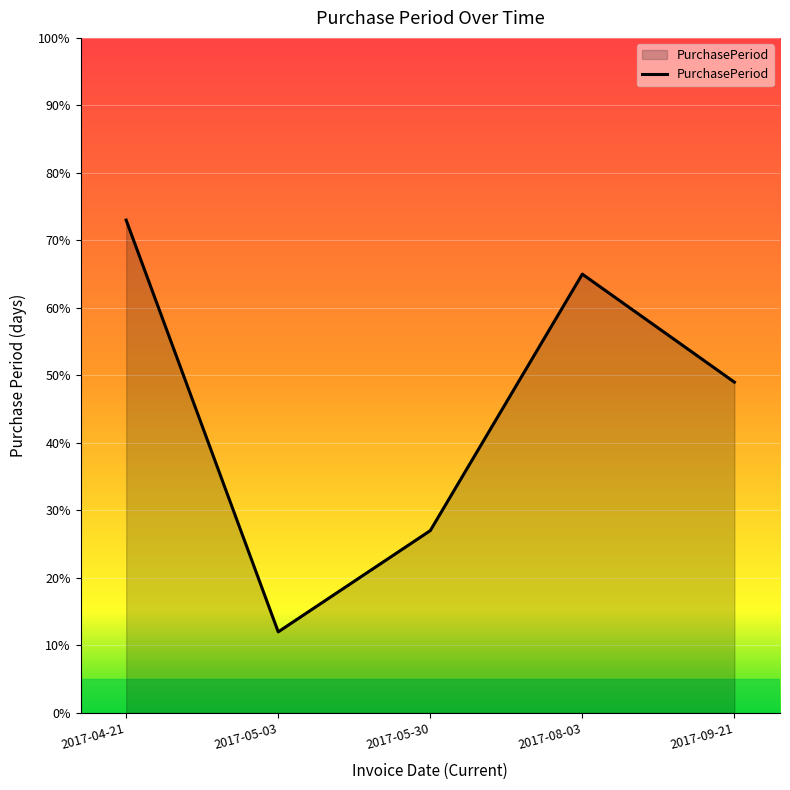

Reading right to left, list all the values displayed in this chart.

49	65	27	12	73